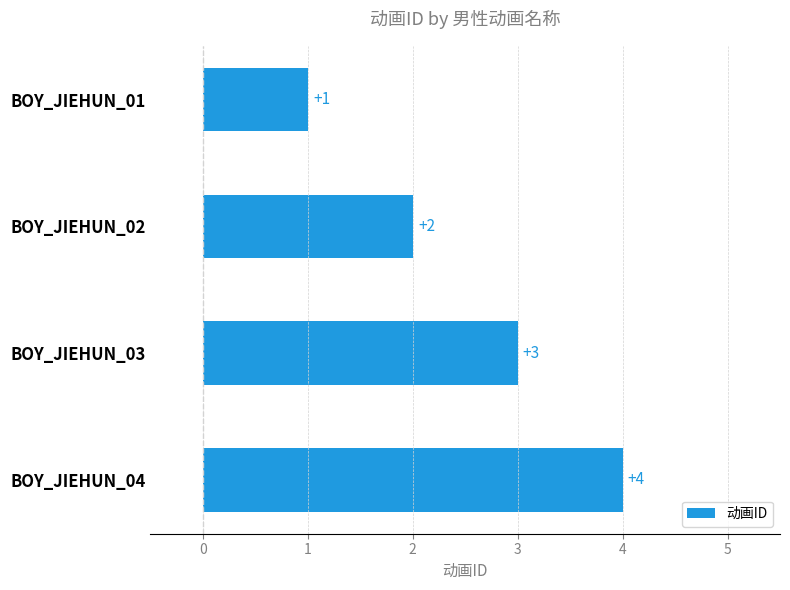

What is the greatest value displayed?

4